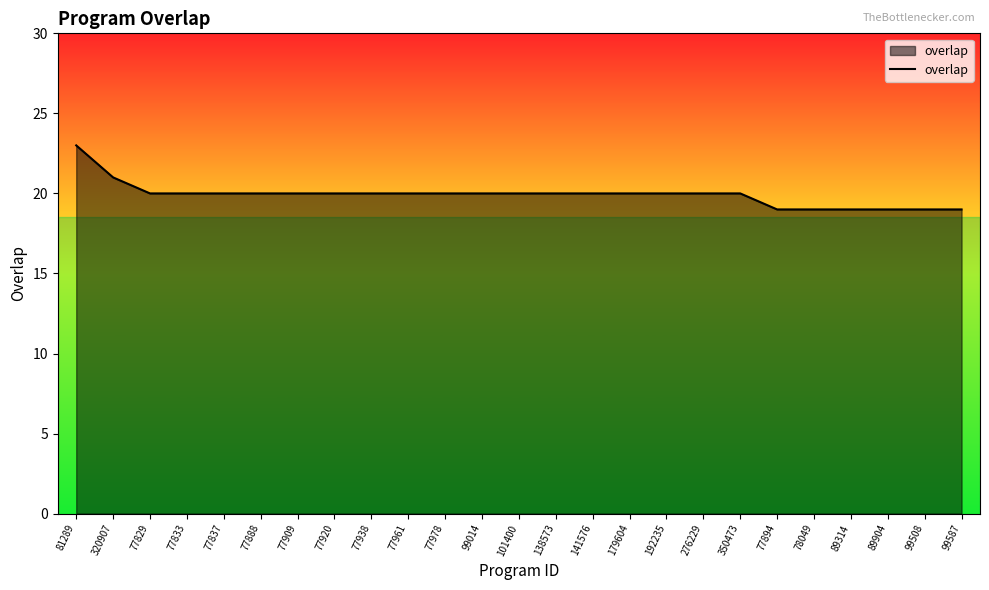

What is the ratio of the value at 179604 to the value at 192235?

1.0